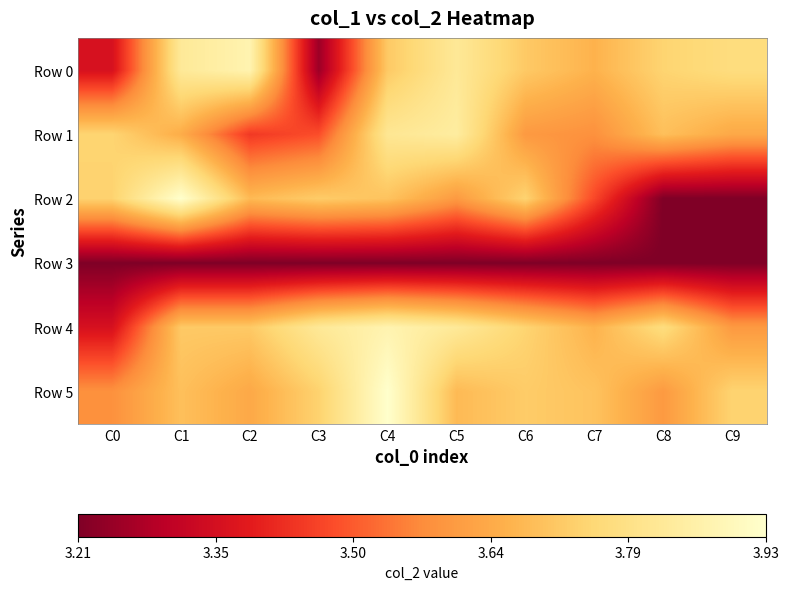

Reading left to right, list all the values displayed in this chart.

Row 0: C0=3.4	C1=3.8	C2=3.9	C3=3.3	C4=3.7	C5=3.8	C6=3.7	C7=3.7	C8=3.7	C9=3.8
Row 1: C0=3.7	C1=3.6	C2=3.4	C3=3.5	C4=3.8	C5=3.8	C6=3.6	C7=3.6	C8=3.7	C9=3.6
Row 2: C0=3.7	C1=3.9	C2=3.7	C3=3.7	C4=3.7	C5=3.6	C6=3.7	C7=3.5	C8=3.2	C9=3.2
Row 3: C0=3.2	C1=3.2	C2=3.2	C3=3.2	C4=3.2	C5=3.2	C6=3.2	C7=3.2	C8=3.2	C9=3.2
Row 4: C0=3.4	C1=3.7	C2=3.7	C3=3.8	C4=3.9	C5=3.8	C6=3.7	C7=3.7	C8=3.8	C9=3.6
Row 5: C0=3.6	C1=3.7	C2=3.6	C3=3.7	C4=3.9	C5=3.7	C6=3.7	C7=3.7	C8=3.6	C9=3.7